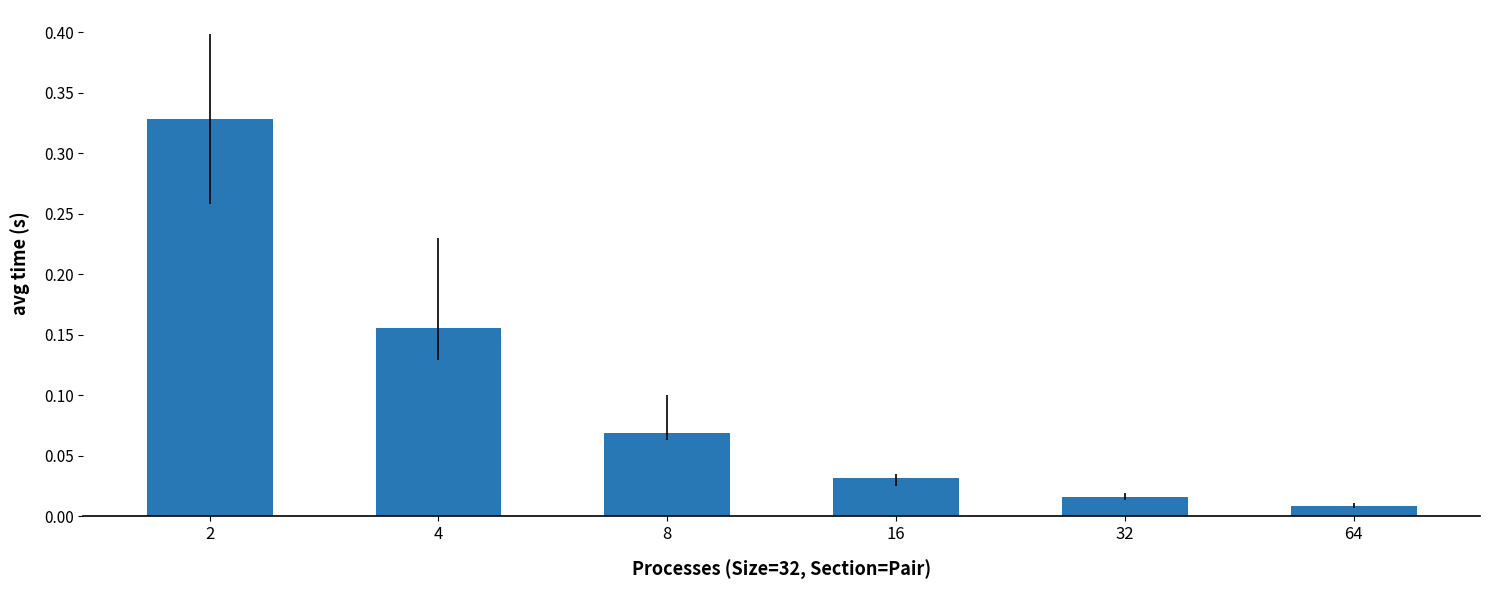

List the labels in order of value, smallest first.

64, 32, 16, 8, 4, 2